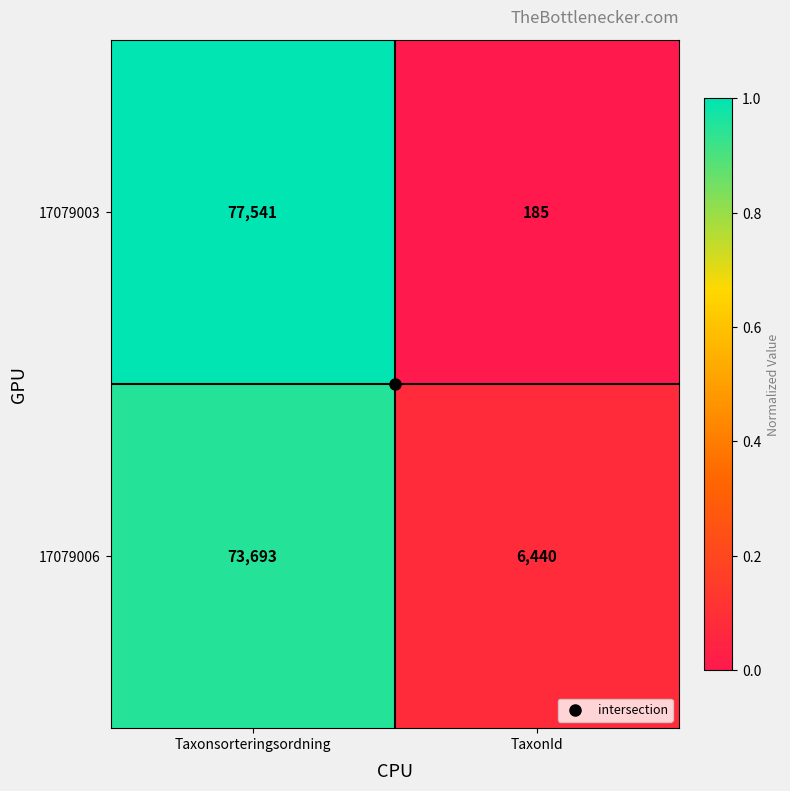

Where is 17079006 nearest to the value 40066?

TaxonId